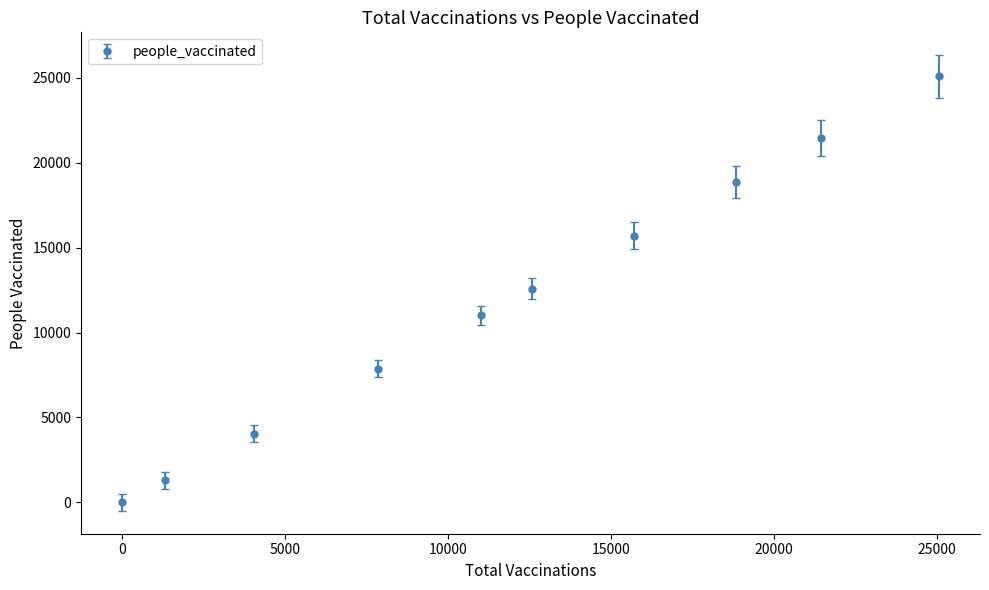

What is the difference between the maximum and minimum values?

25077